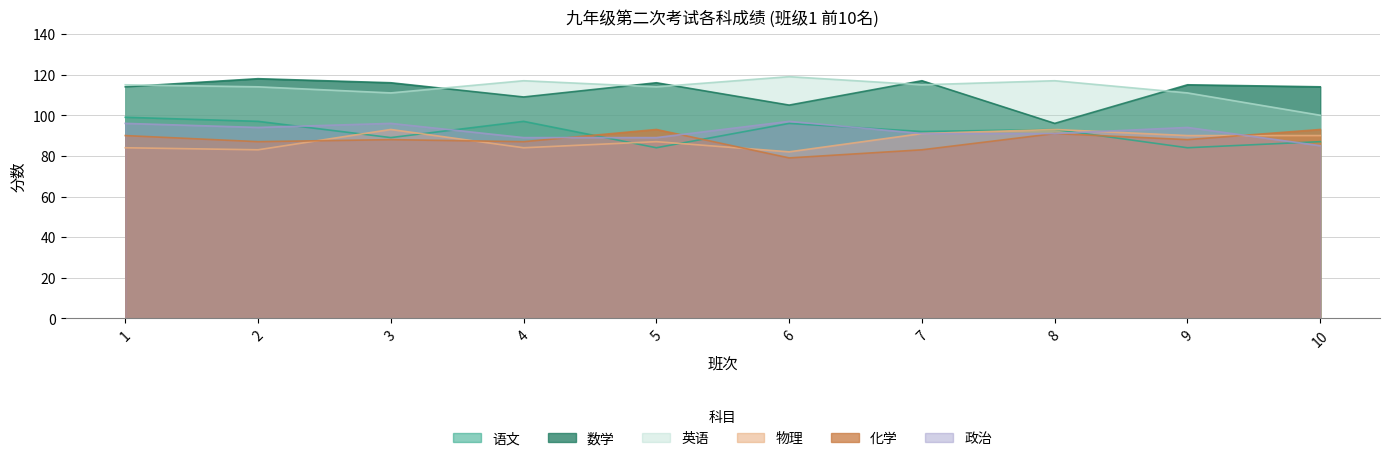

At which category is the sum across all series the highest?

1